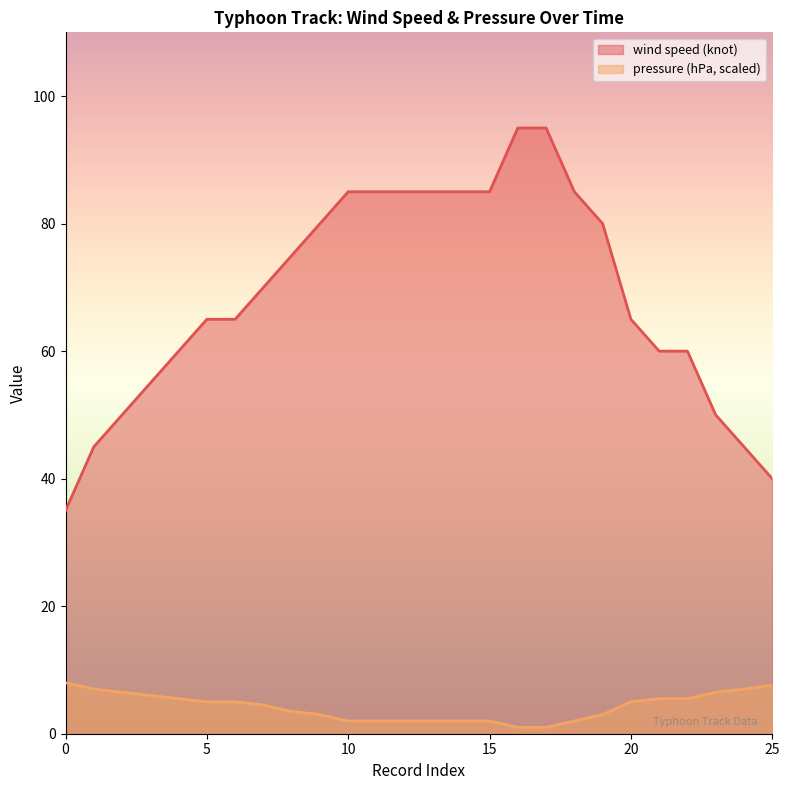

True or false: wind speed (knot) and pressure (hPa) intersect in this chart.

False